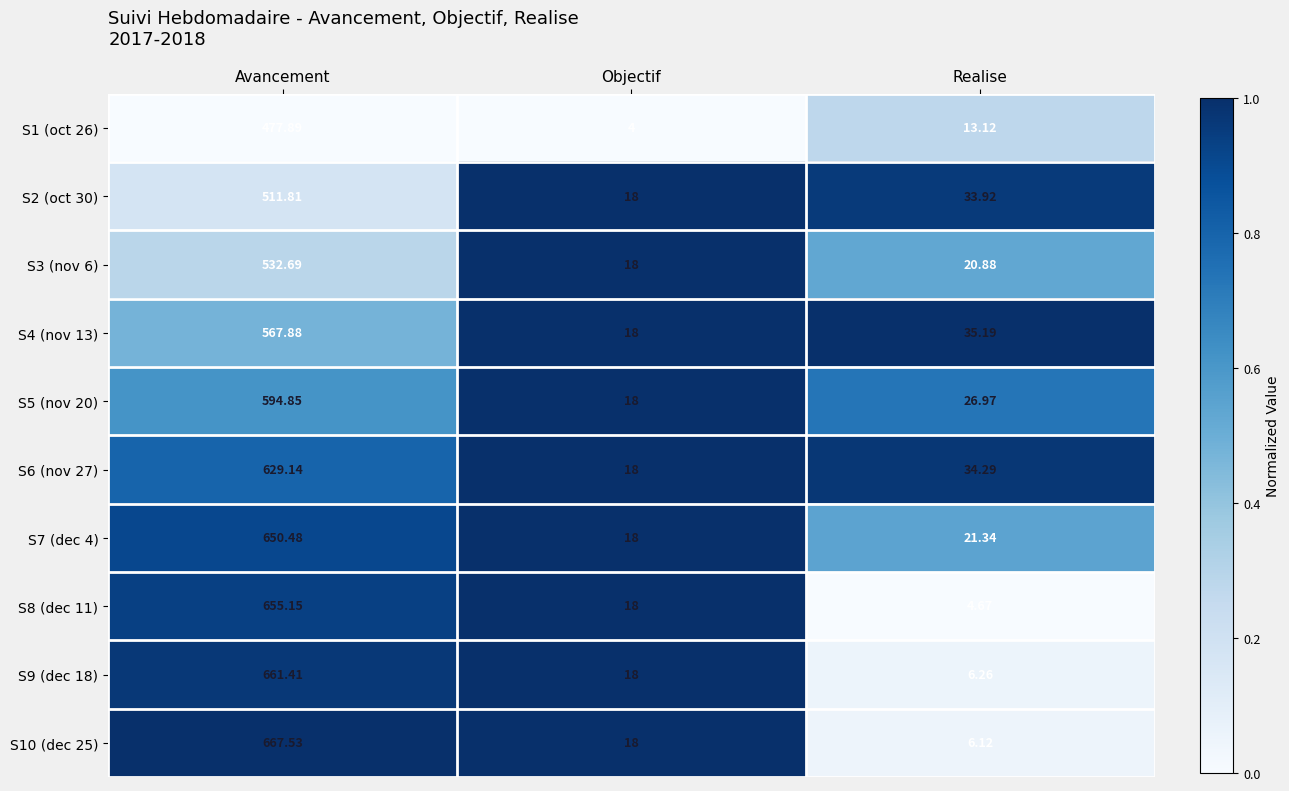

Count the number of categories in the chart.

3